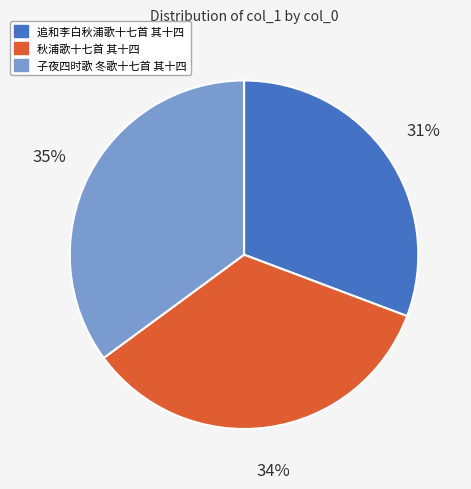

To the nearest percent, what is the difference between the 子夜四时歌 冬歌十七首 其十四 and 追和李白秋浦歌十七首 其十四 slice percentages?

4%